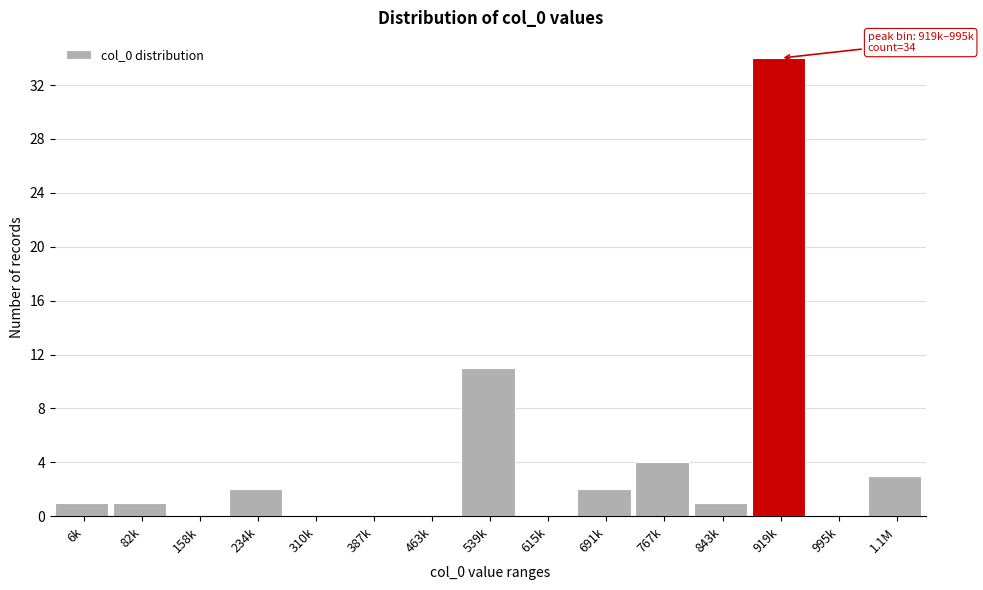

Reading left to right, list all the values displayed in this chart.

6k=1	82k=1	158k=0	234k=2	310k=0	387k=0	463k=0	539k=11	615k=0	691k=2	767k=4	843k=1	919k=34	995k=0	1.1M=3